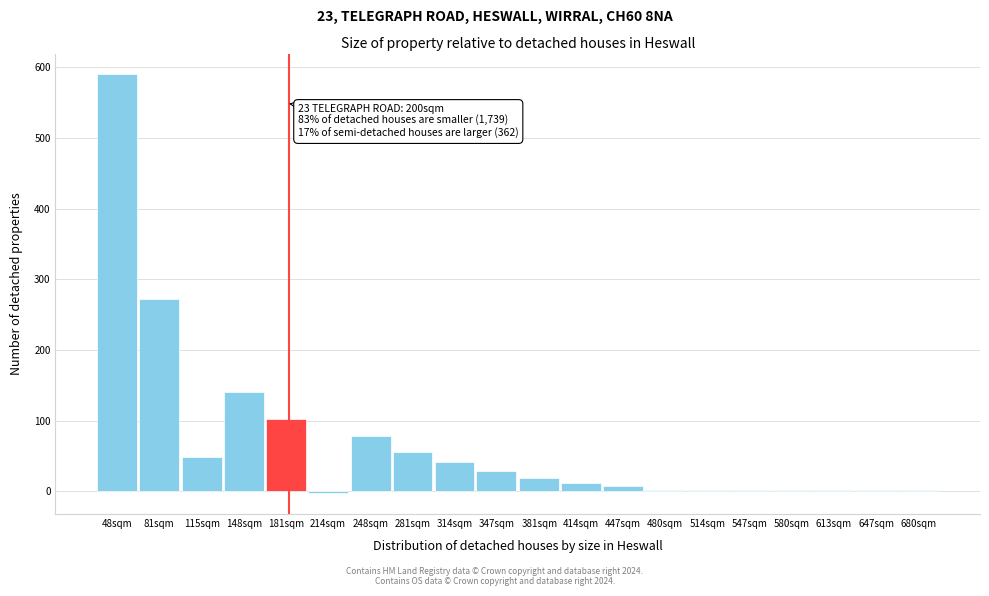

Reading left to right, extract all data points from this chart.

590.0	271.9	48.6	140.8	102.0	-2.4	77.7	55.8	41.3	29.1	19.4	12.1	7.3	2.4	2.4	2.4	2.4	2.4	2.4	2.4